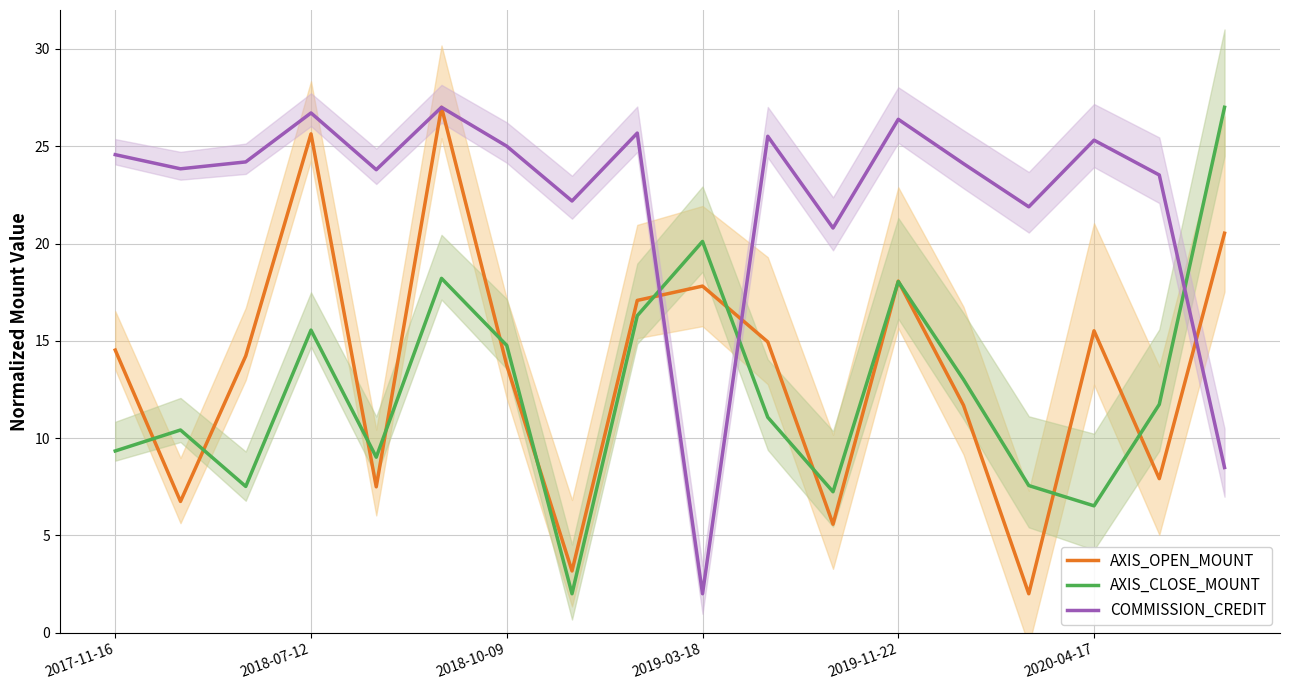

How many intersections are there between AXIS_CLOSE_MOUNT and COMMISSION_CREDIT?

3